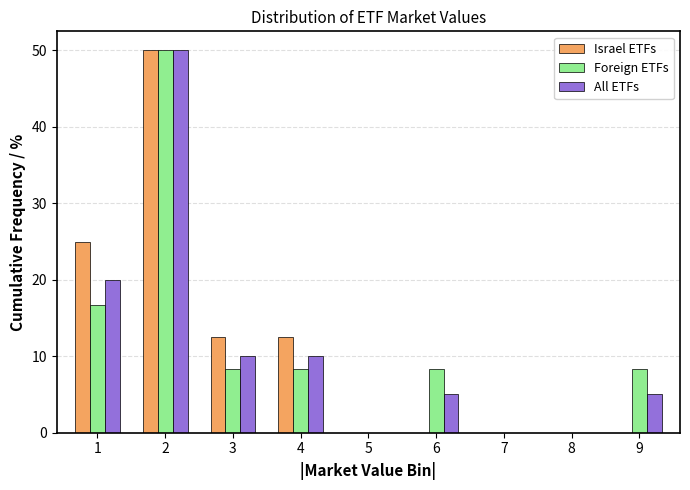

Reading left to right, what are all the values shown in this chart?

Israel ETFs: 1=25.0	2=50.0	3=12.5	4=12.5	5=0.0	6=0.0	7=0.0	8=0.0	9=0.0
Foreign ETFs: 1=16.7	2=50.0	3=8.3	4=8.3	5=0.0	6=8.3	7=0.0	8=0.0	9=8.3
All ETFs: 1=20.0	2=50.0	3=10.0	4=10.0	5=0.0	6=5.0	7=0.0	8=0.0	9=5.0